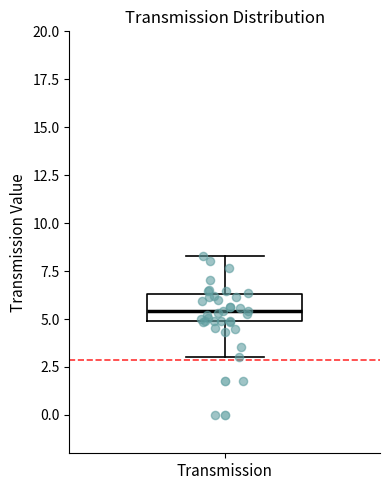

Transcribe this box plot: give where the median line is, the range the box spans, and where the two whiskers end, as read against the y-axis. The values are not printed on the chart, so give them approximately, as read against the axis.

median 5.5, box 5.0 to 6.5, whiskers 3.0 to 8.5